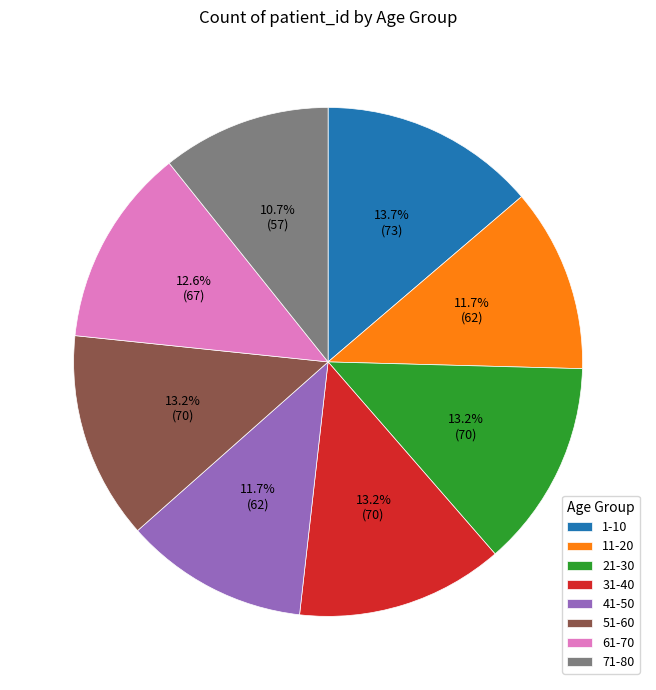

True or false: 1-10 accounts for 4% of the total.

False